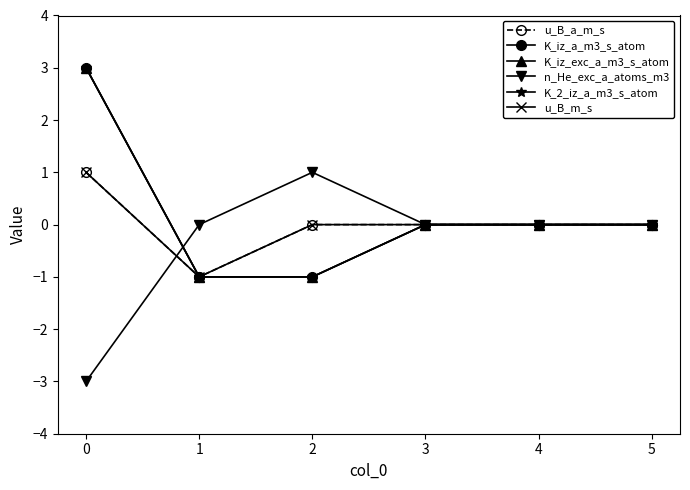

Where is the first local minimum for u_B_m_s?

1